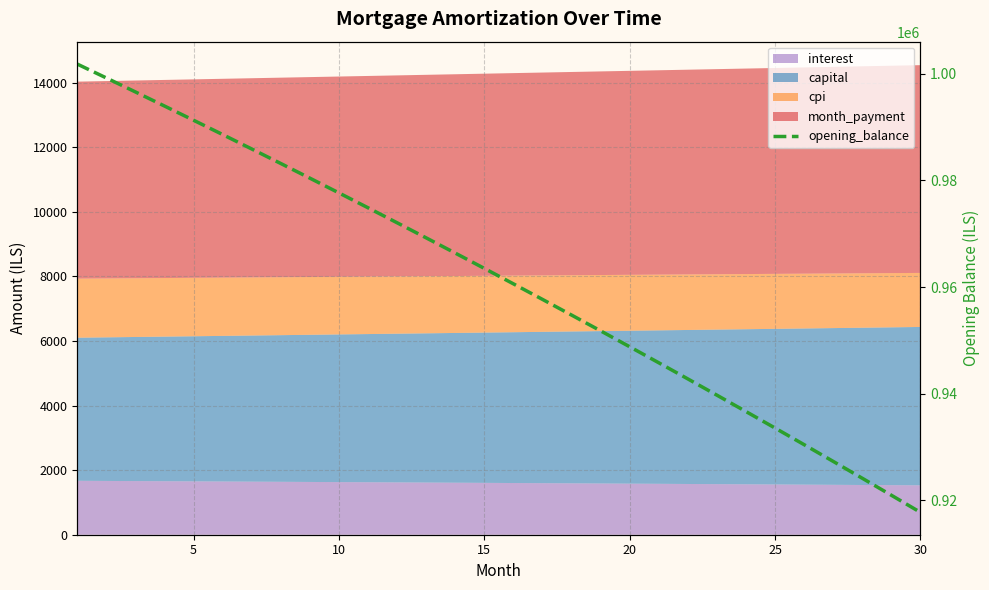

Does the chart display data point markers on the line(s)?

No